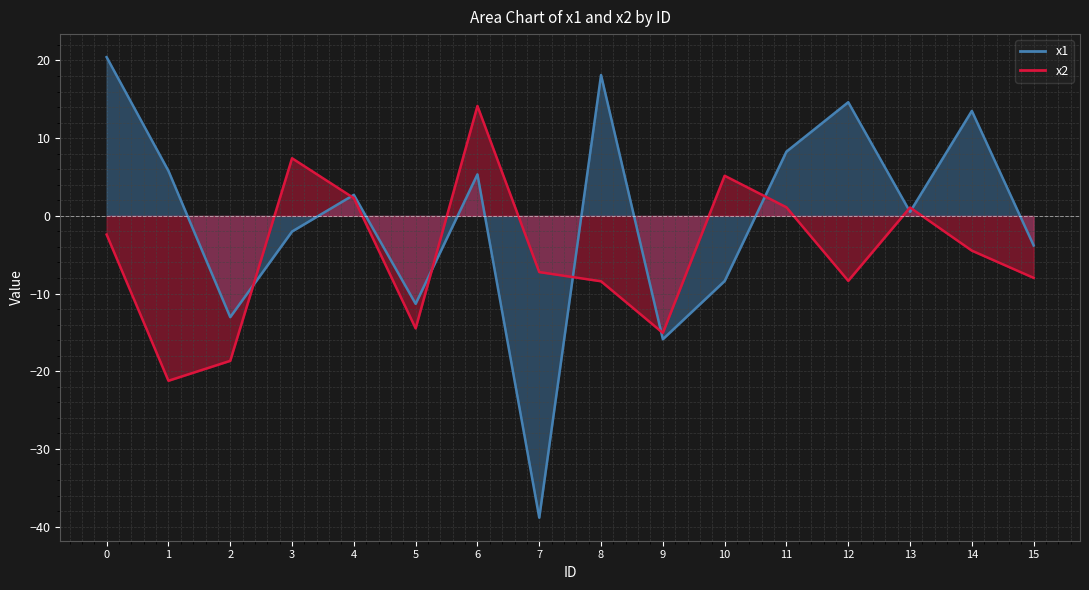

Reading left to right, transcribe all the data shown in this chart.

x1: 0=20.4	1=5.8	2=-13.0	3=-2.0	4=2.7	5=-11.3	6=5.3	7=-38.8	8=18.1	9=-15.9	10=-8.4	11=8.3	12=14.6	13=0.5	14=13.5	15=-3.8
x2: 0=-2.4	1=-21.2	2=-18.7	3=7.4	4=2.3	5=-14.5	6=14.1	7=-7.2	8=-8.4	9=-15.1	10=5.2	11=1.1	12=-8.4	13=1.1	14=-4.5	15=-8.0